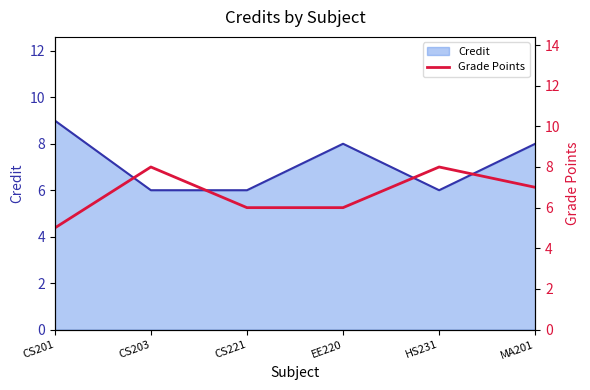

The value at MA201 is 5. True or false?

False